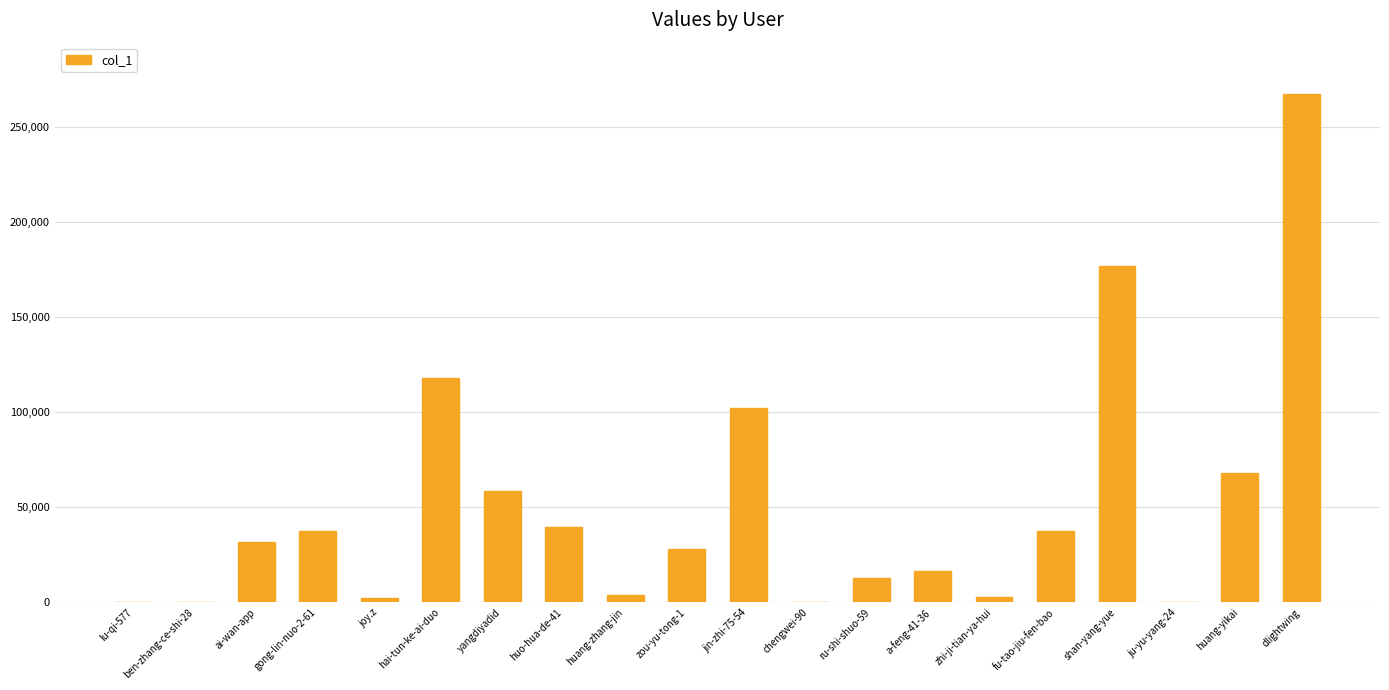

True or false: the data shows 2762 at zhi-ji-tian-ya-hui.

True